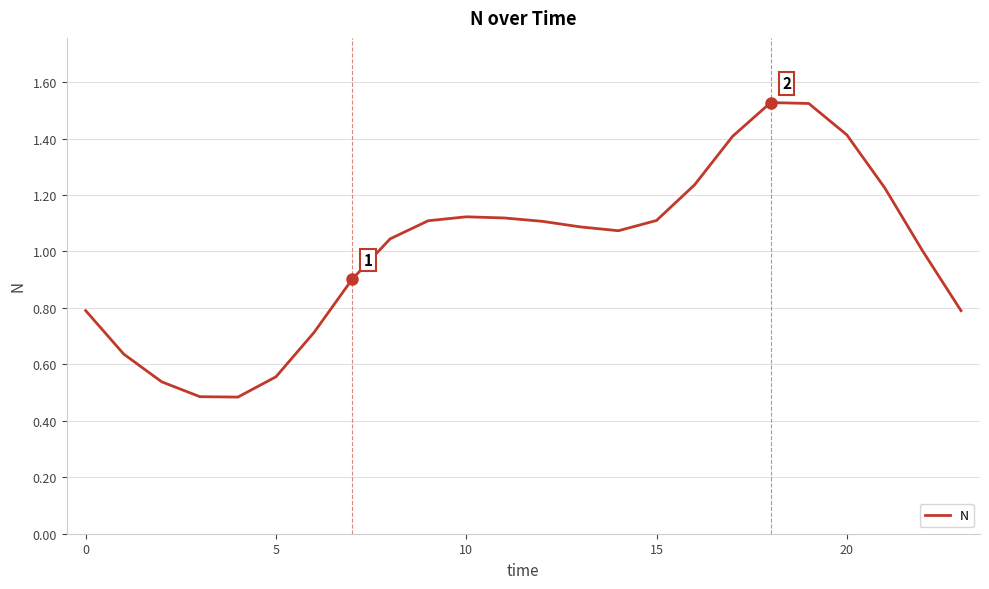

Reading right to left, what are all the values shown in this chart?

0.8	1.0	1.2	1.4	1.5	1.5	1.4	1.2	1.1	1.1	1.1	1.1	1.1	1.1	1.1	1.0	0.9	0.7	0.6	0.5	0.5	0.5	0.6	0.8